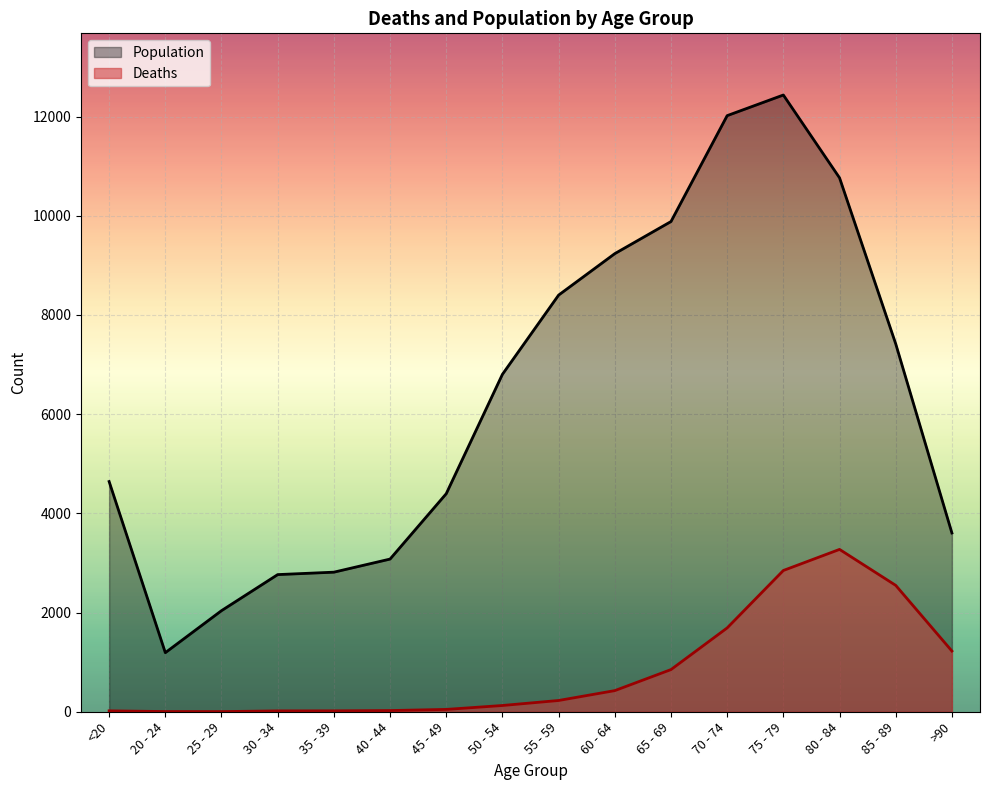

What position from the right is 60 - 64?

7